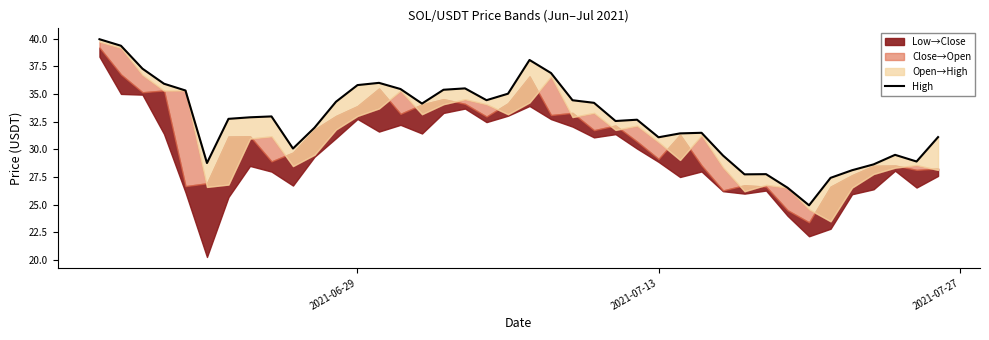

Reading left to right, extract all data points from this chart.

39.9	39.3	37.3	35.9	35.3	28.8	32.8	32.9	33.0	30.1	31.9	34.3	35.8	36.0	35.4	34.1	35.4	35.5	34.4	35.0	38.1	36.9	34.4	34.2	32.6	32.7	31.1	31.4	31.5	29.4	27.7	27.8	26.5	24.9	27.4	28.1	28.6	29.5	28.9	31.1